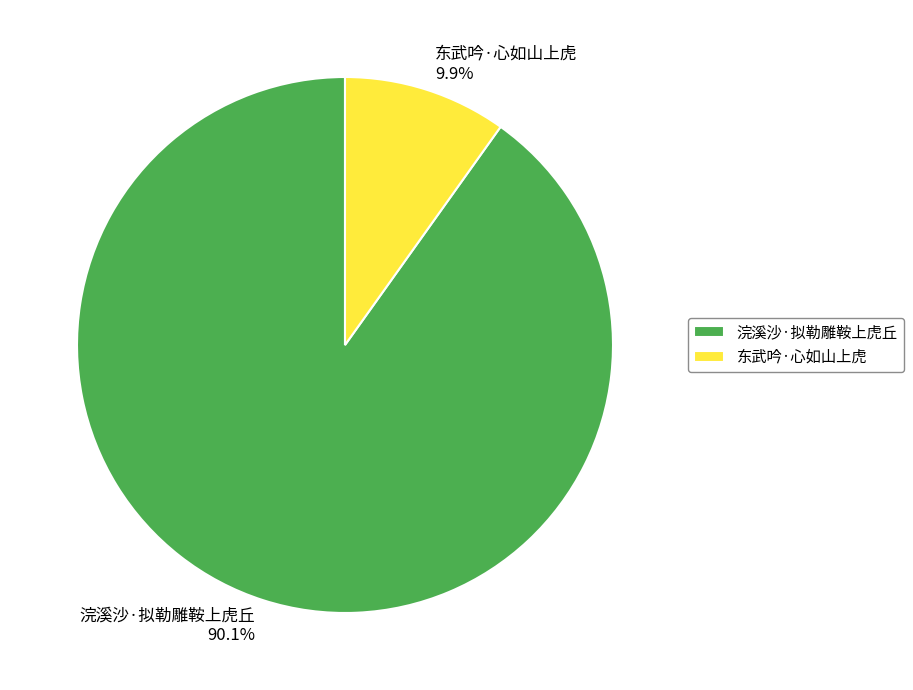

Which category has the smallest portion of the pie?

东武吟·心如山上虎